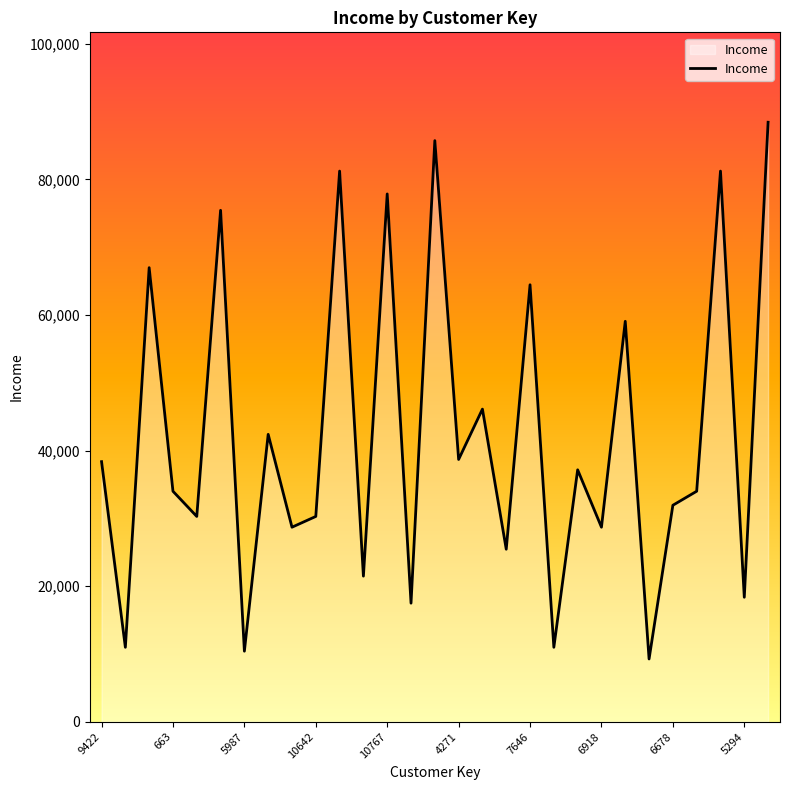

What is the difference between the maximum and minimum values?

79165